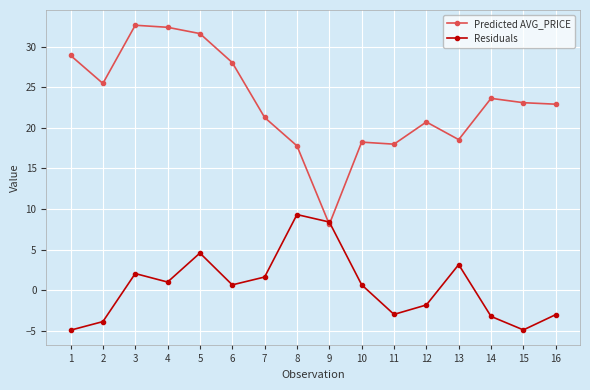

True or false: Residuals has more than 1 interior local peaks.

True